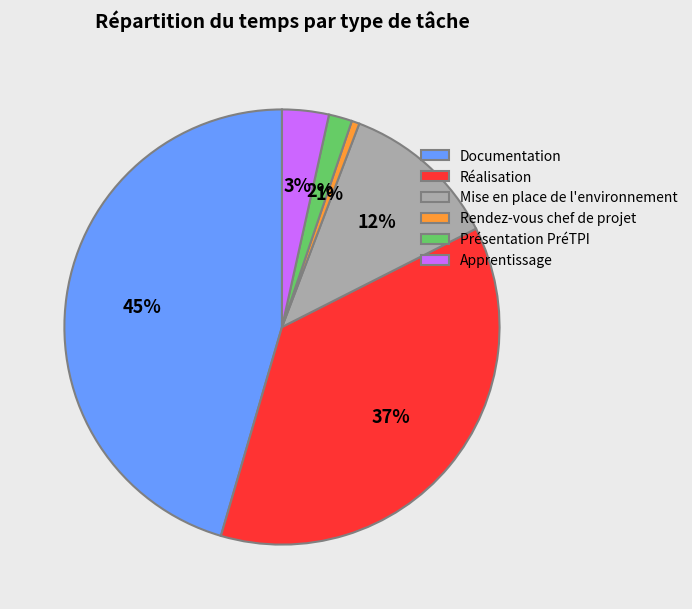

Does any single category account for the majority?

No